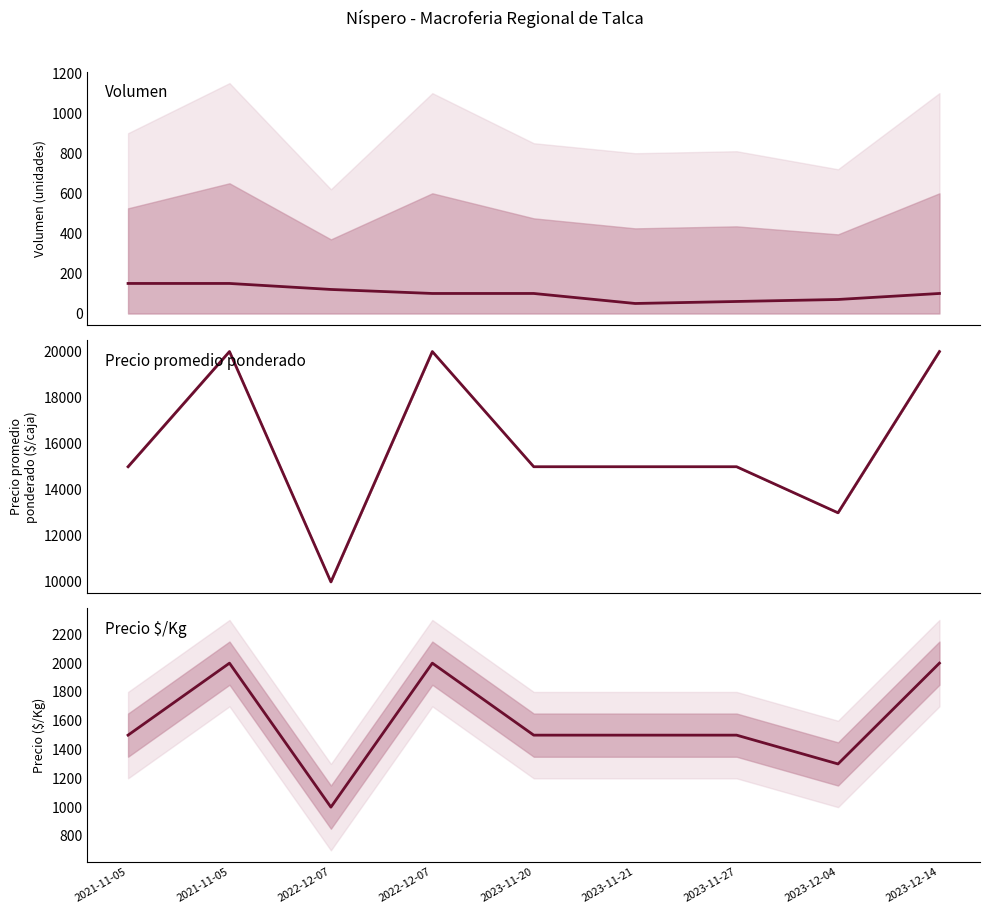

At which category is the sum across all series the highest?

2021-11-05